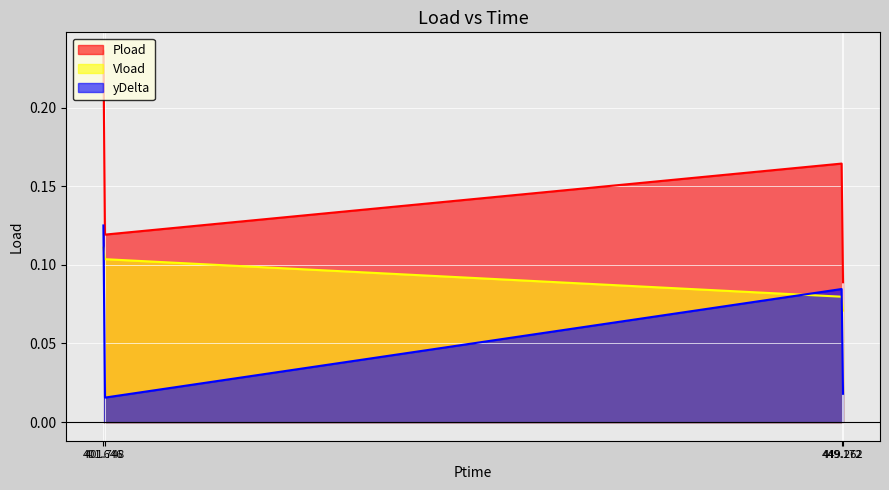

Reading left to right, extract all data points from this chart.

Pload: 401.646=0.2	401.748=0.1	449.172=0.2	449.262=0.1
Vload: 401.646=0.1	401.748=0.1	449.172=0.1	449.262=0.1
yDelta: 401.646=0.1	401.748=0.0	449.172=0.1	449.262=0.0